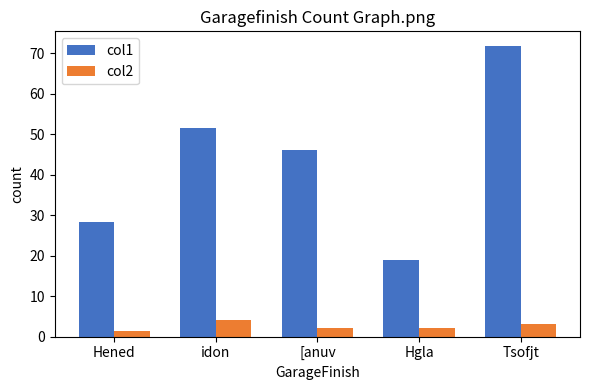

The value of col1 at Hgla is 18.8. True or false?

True